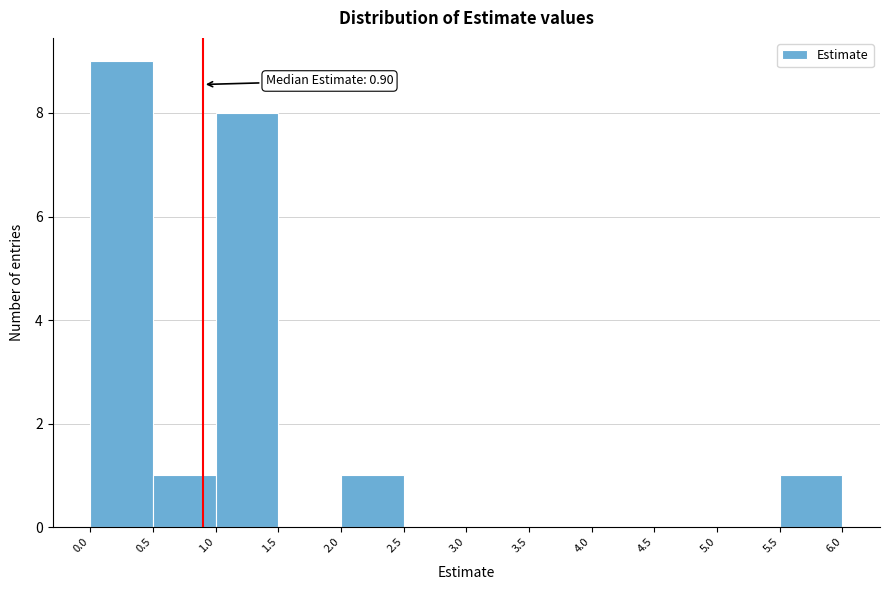

Which range on the x-axis has the tallest bar?

0.0 to 0.5